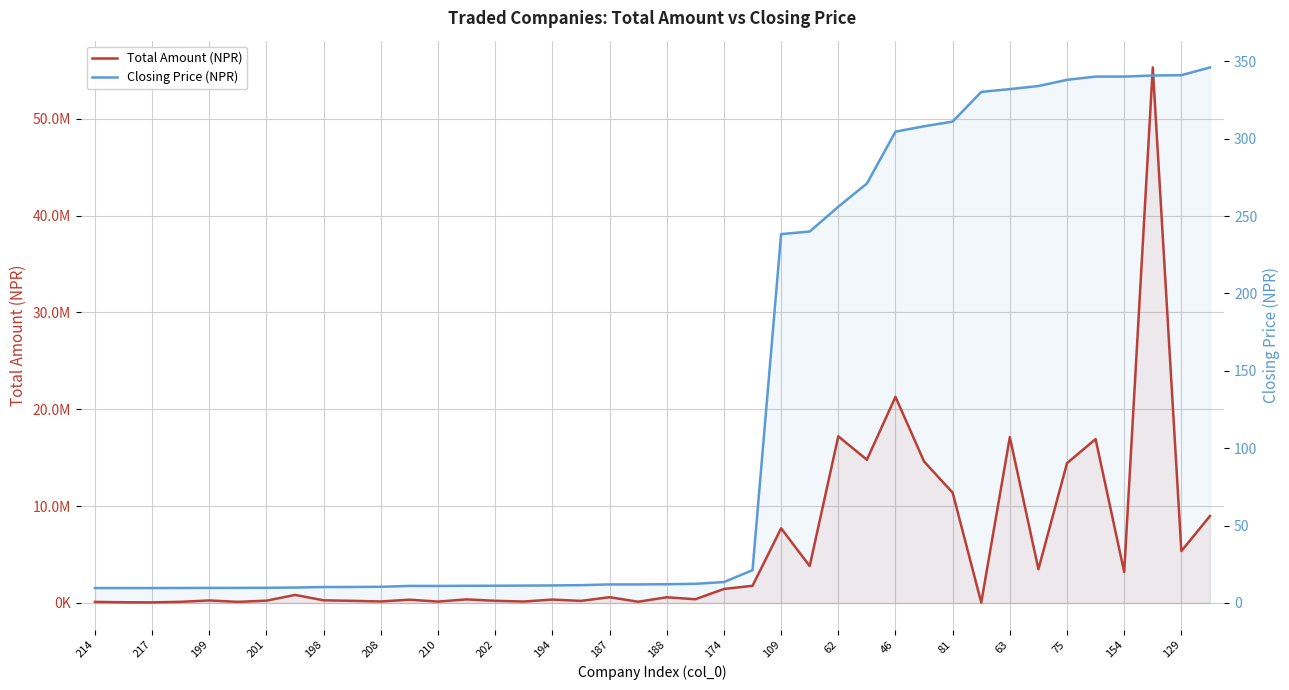

What is the average value of the Closing Price (NPR) series?

131.0